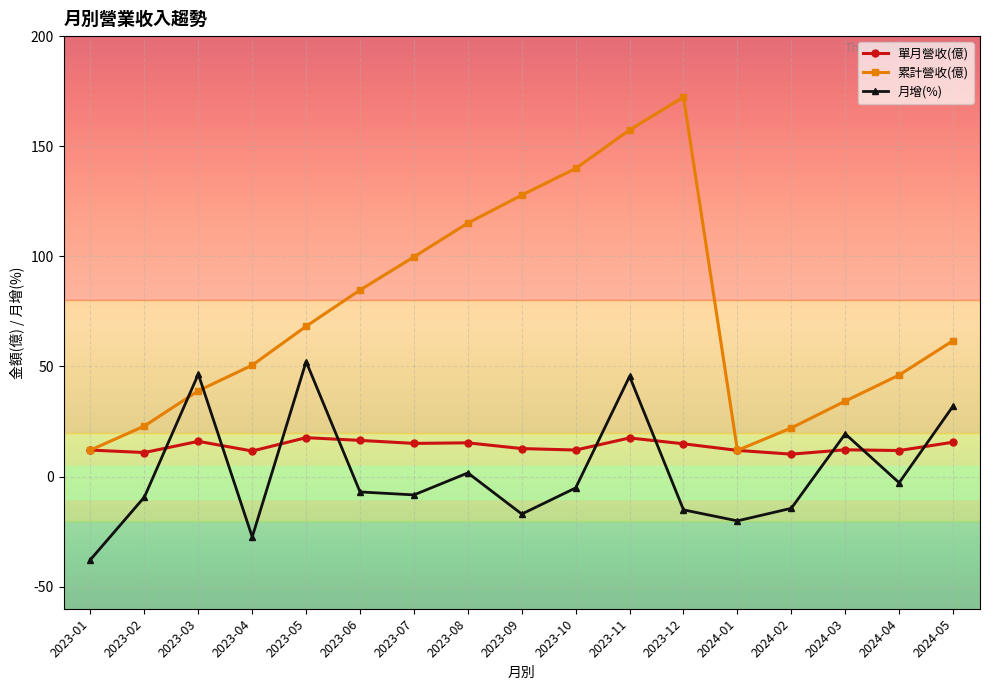

At 2023-03, list the series in order from smallest to largest.

單月營收(億), 累計營收(億), 月增(%)